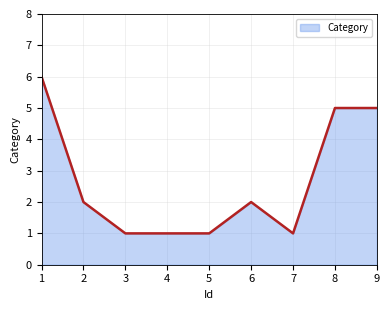

Does the chart have visible grid lines?

Yes